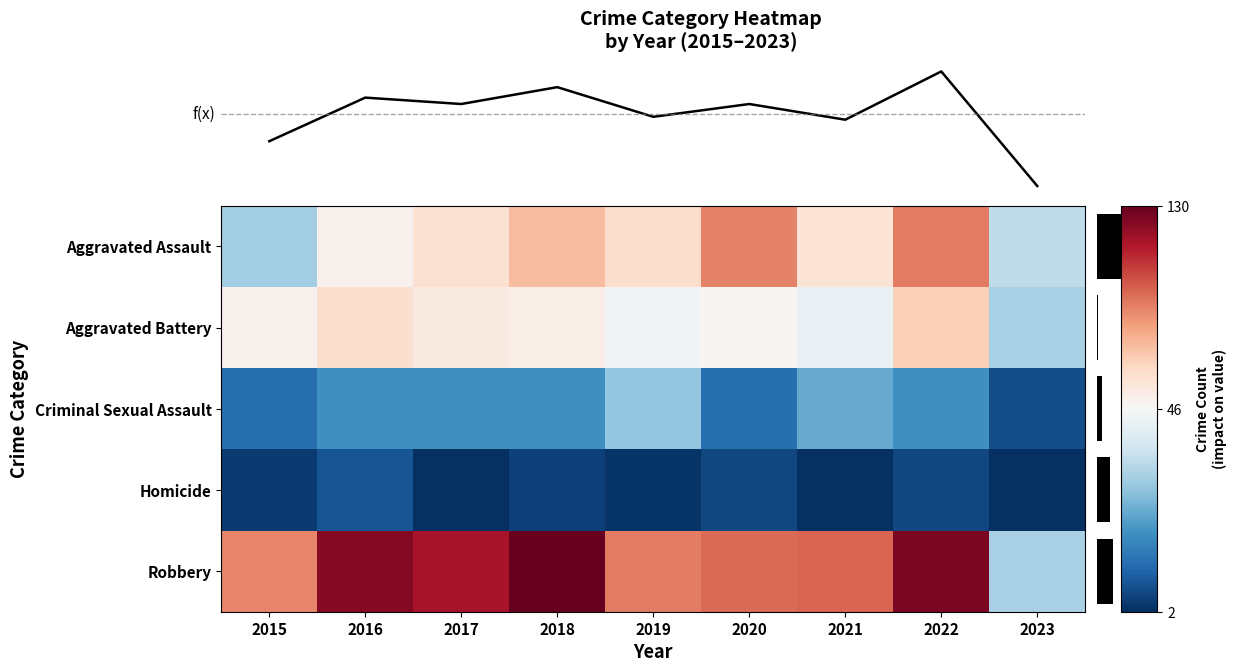

Is it true that Total equals 185 at 2015?

True